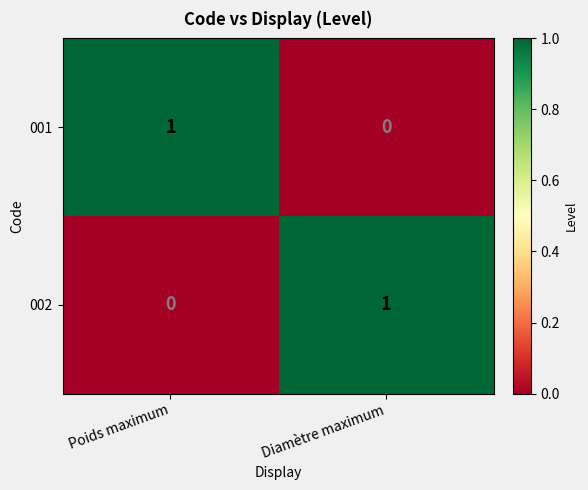

At which label does 001 reach its peak?

Poids maximum